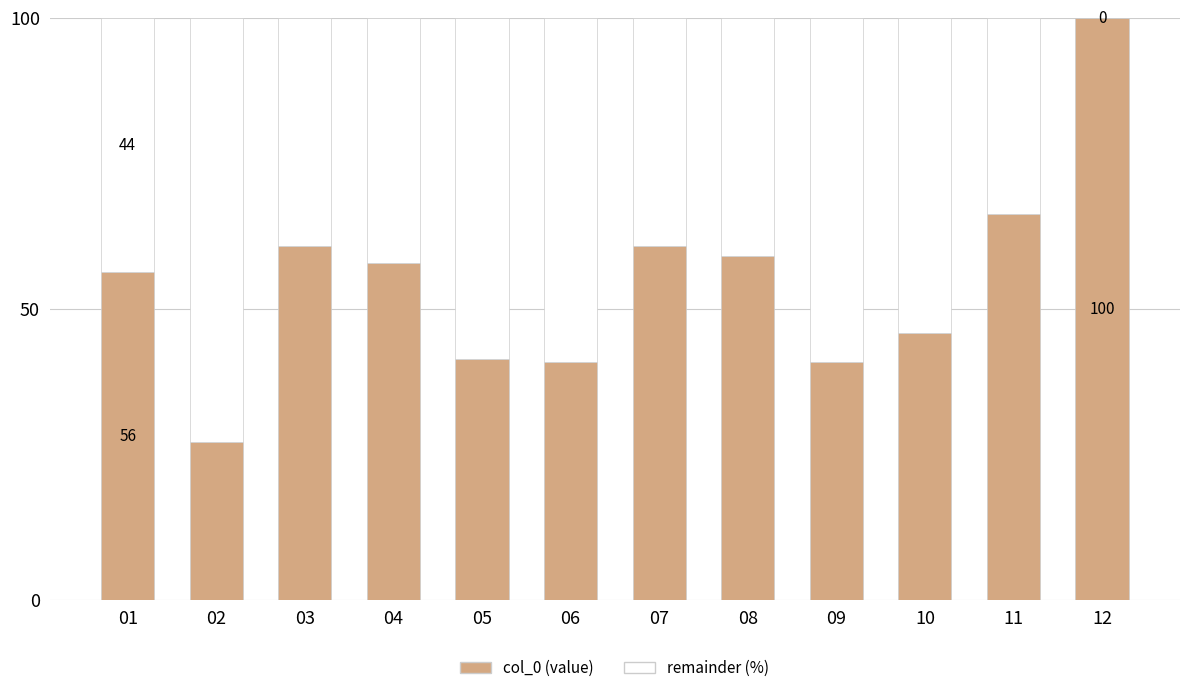

What is the total value across all series at 10?

100.0